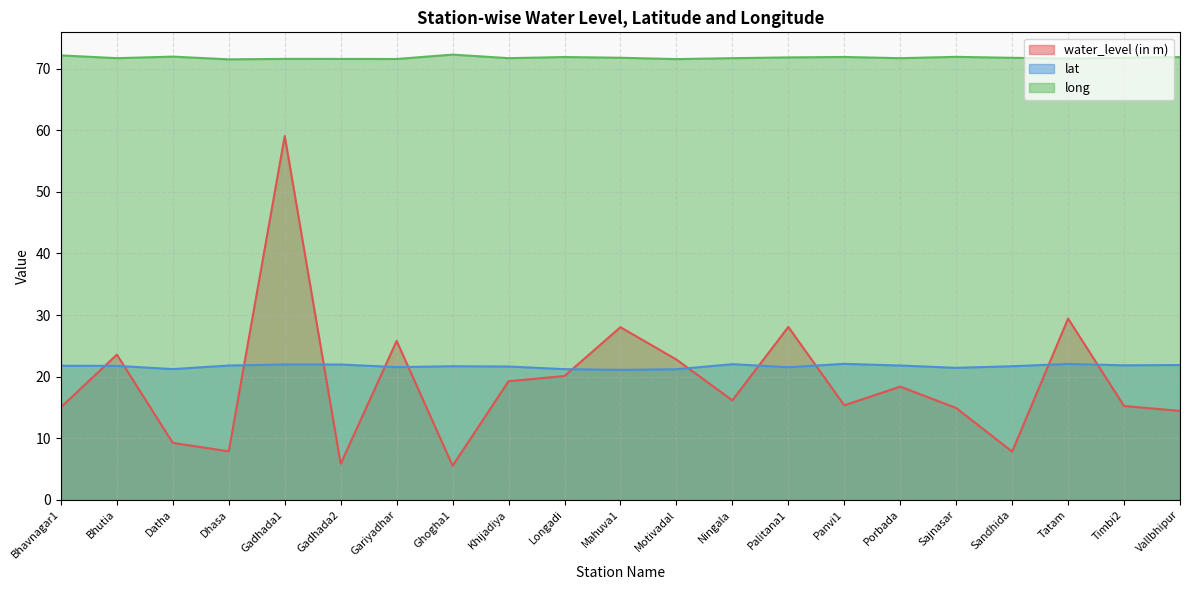

Reading right to left, list all the values displayed in this chart.

water_level (in m): Vallbhipur=14.4	Timbi2=15.2	Tatam=29.4	Sandhida=7.8	Sajnasar=14.9	Porbada=18.4	Panvi1=15.3	Palitana1=28.1	Ningala=16.1	Motivadal=22.8	Mahuva1=28.0	Longadi=20.1	Khijadiya=19.2	Ghogha1=5.5	Gariyadhar=25.8	Gadhada2=5.8	Gadhada1=59.1	Dhasa=7.9	Datha=9.2	Bhutia=23.6	Bhavnagar1=15.0
lat: Vallbhipur=21.9	Timbi2=21.8	Tatam=22.1	Sandhida=21.7	Sajnasar=21.4	Porbada=21.8	Panvi1=22.1	Palitana1=21.5	Ningala=22.0	Motivadal=21.2	Mahuva1=21.1	Longadi=21.2	Khijadiya=21.6	Ghogha1=21.7	Gariyadhar=21.5	Gadhada2=22.0	Gadhada1=22.0	Dhasa=21.8	Datha=21.2	Bhutia=21.7	Bhavnagar1=21.8
long: Vallbhipur=71.9	Timbi2=71.8	Tatam=71.6	Sandhida=71.8	Sajnasar=71.9	Porbada=71.7	Panvi1=71.9	Palitana1=71.8	Ningala=71.7	Motivadal=71.5	Mahuva1=71.8	Longadi=71.9	Khijadiya=71.7	Ghogha1=72.3	Gariyadhar=71.6	Gadhada2=71.6	Gadhada1=71.6	Dhasa=71.5	Datha=72.0	Bhutia=71.7	Bhavnagar1=72.2